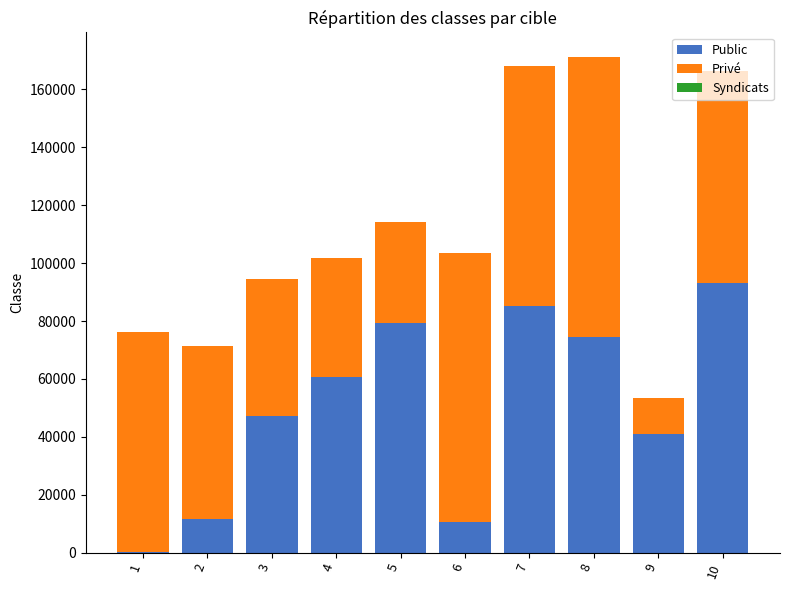

What is the sum of all Public values?

503776